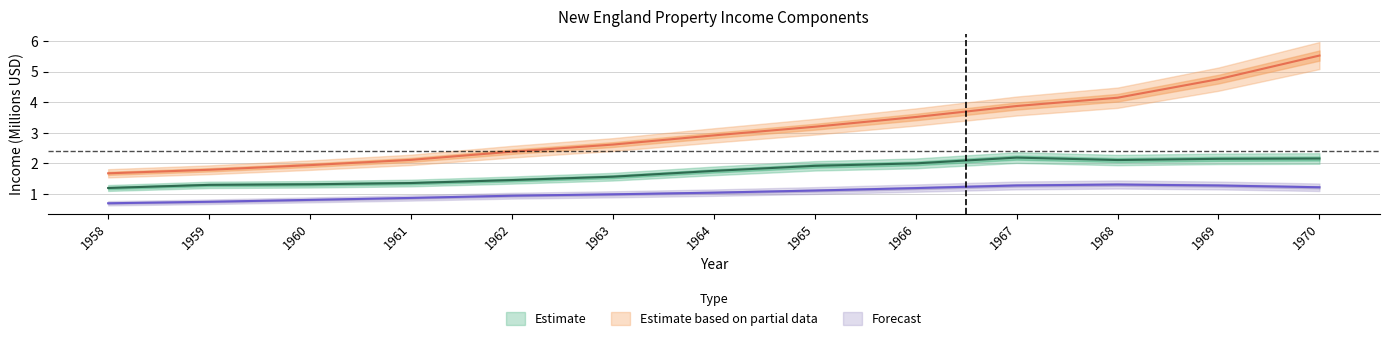

Is it true that Dividends, interest, and rent equals 3.9 at 1967?

True